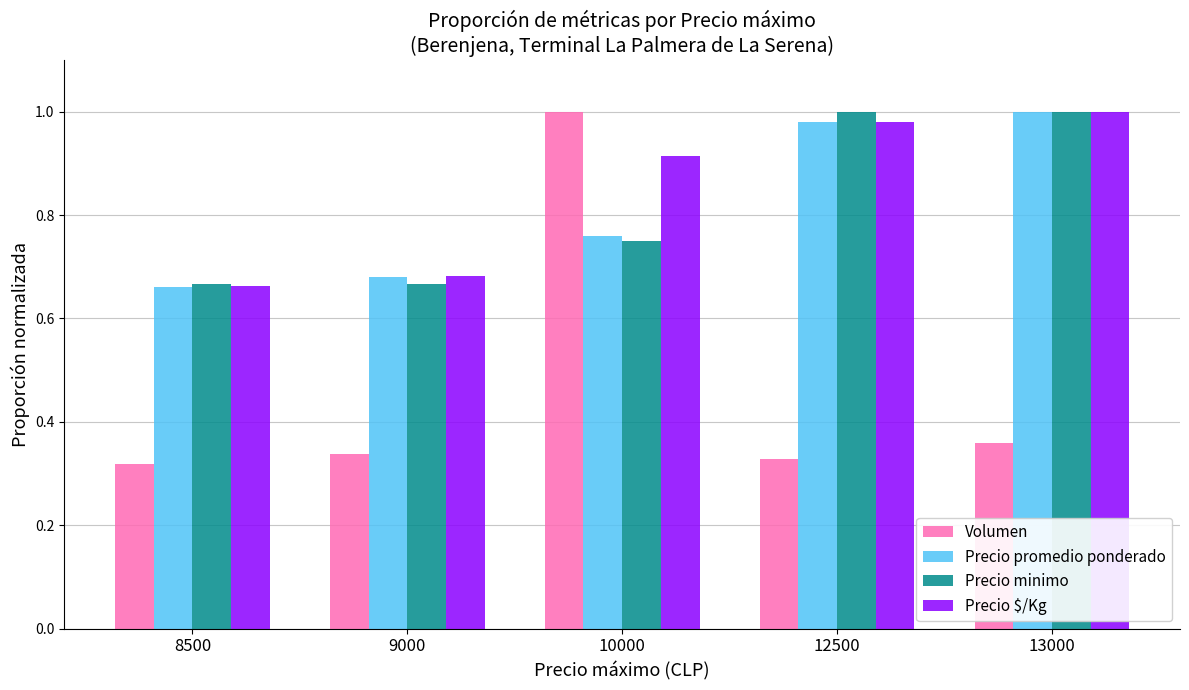

Is it true that Precio $/Kg equals 1.0 at 12500?

True